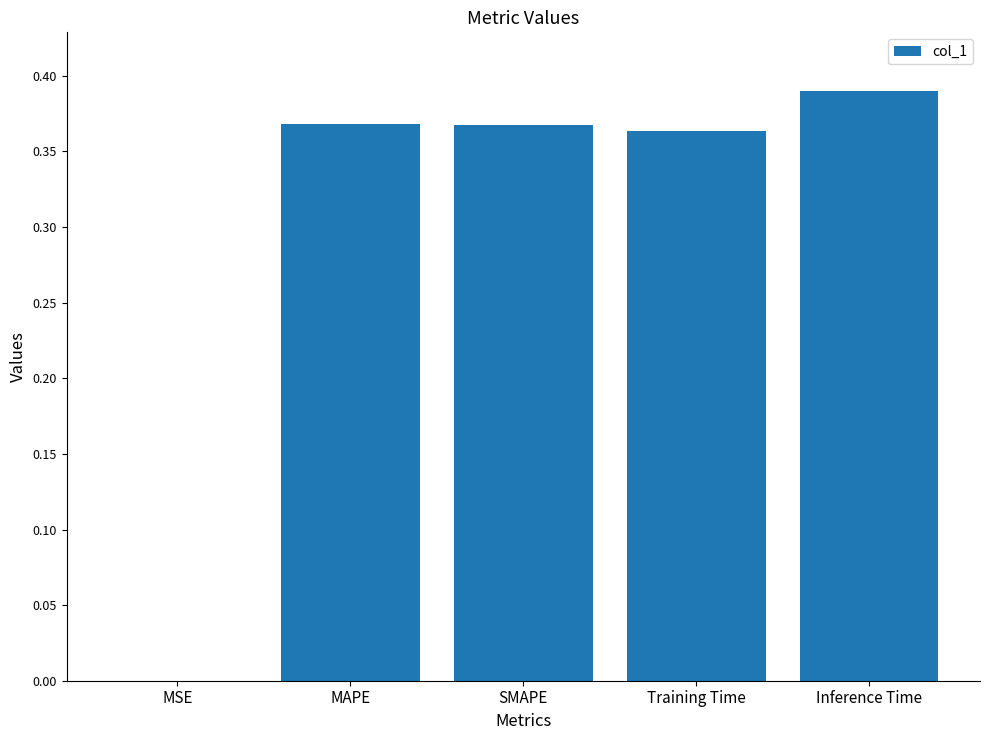

Which category has the highest value across all series?

Inference Time